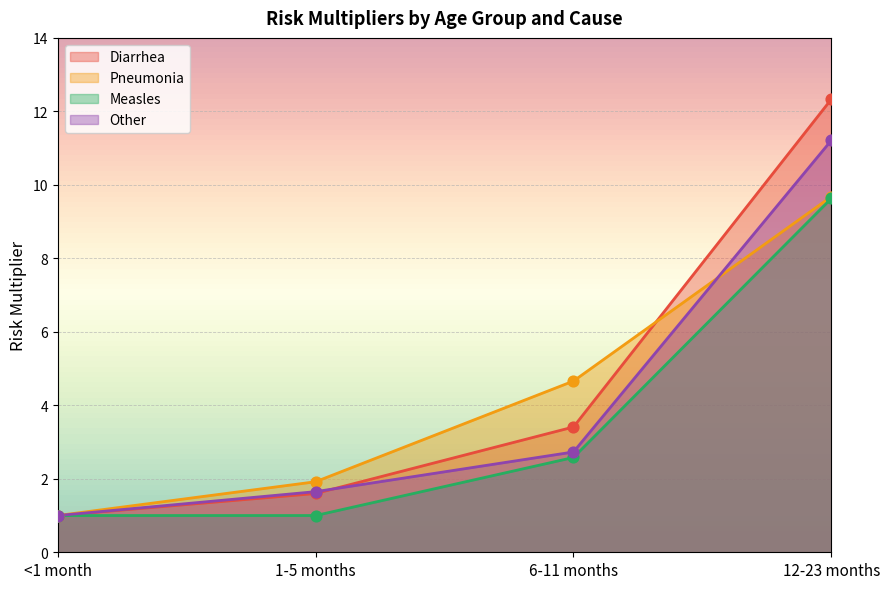

Which series reaches the maximum Y coordinate?

Diarrhea